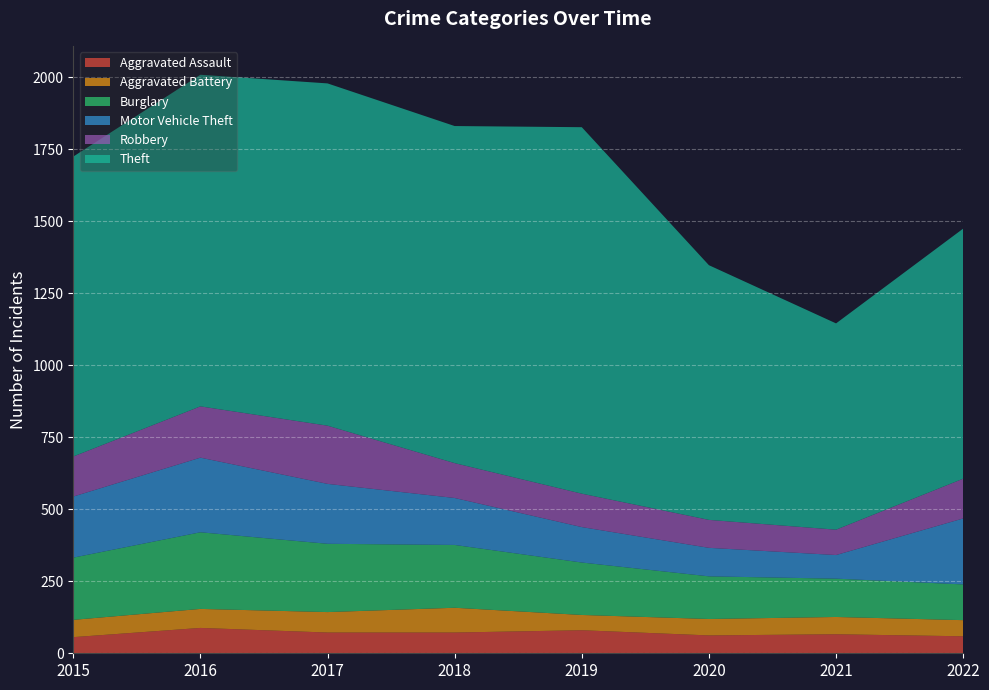

Reading right to left, what are all the values shown in this chart?

Aggravated Assault: 2022=59	2021=66	2020=62	2019=80	2018=72	2017=72	2016=88	2015=56
Aggravated Battery: 2022=56	2021=60	2020=57	2019=53	2018=86	2017=71	2016=66	2015=60
Burglary: 2022=124	2021=133	2020=148	2019=182	2018=218	2017=237	2016=266	2015=216
Motor Vehicle Theft: 2022=229	2021=82	2020=99	2019=123	2018=163	2017=208	2016=259	2015=212
Robbery: 2022=138	2021=88	2020=97	2019=116	2018=121	2017=202	2016=178	2015=139
Theft: 2022=868	2021=716	2020=884	2019=1272	2018=1170	2017=1188	2016=1151	2015=1041